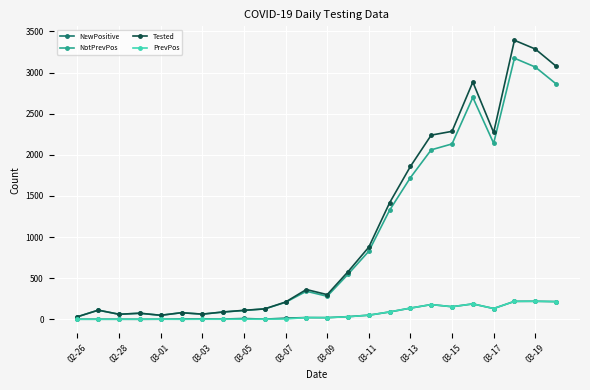

How many lines are shown in the chart?

4